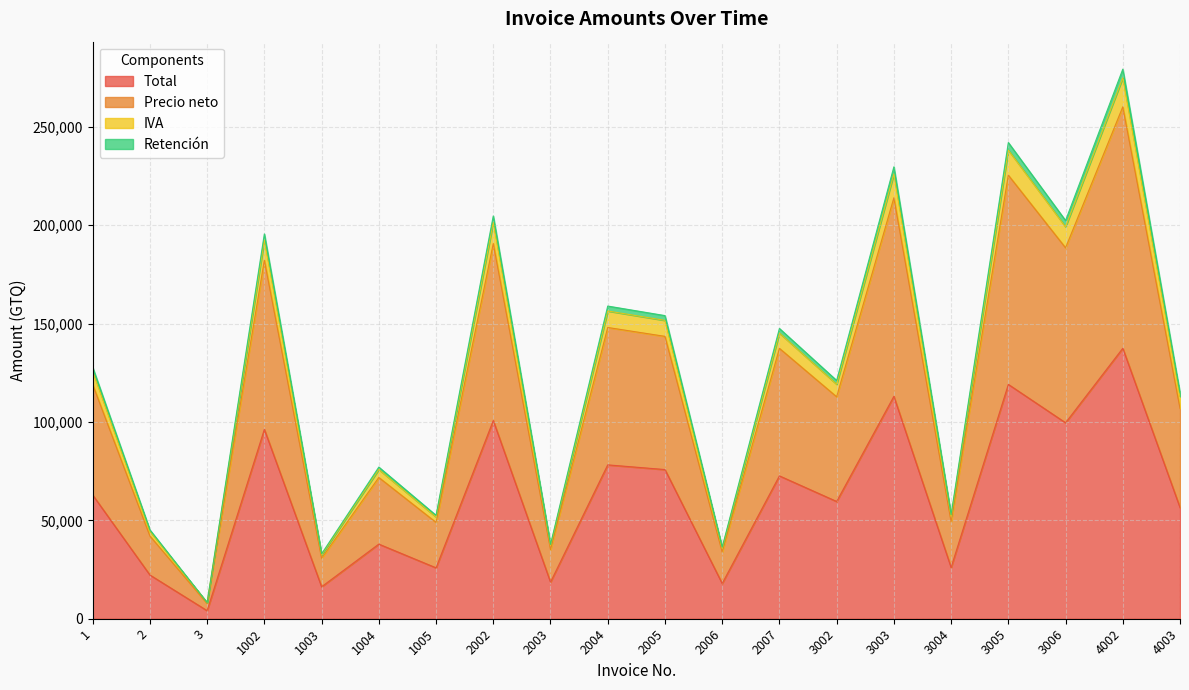

At which label does Retención reach its minimum?

3